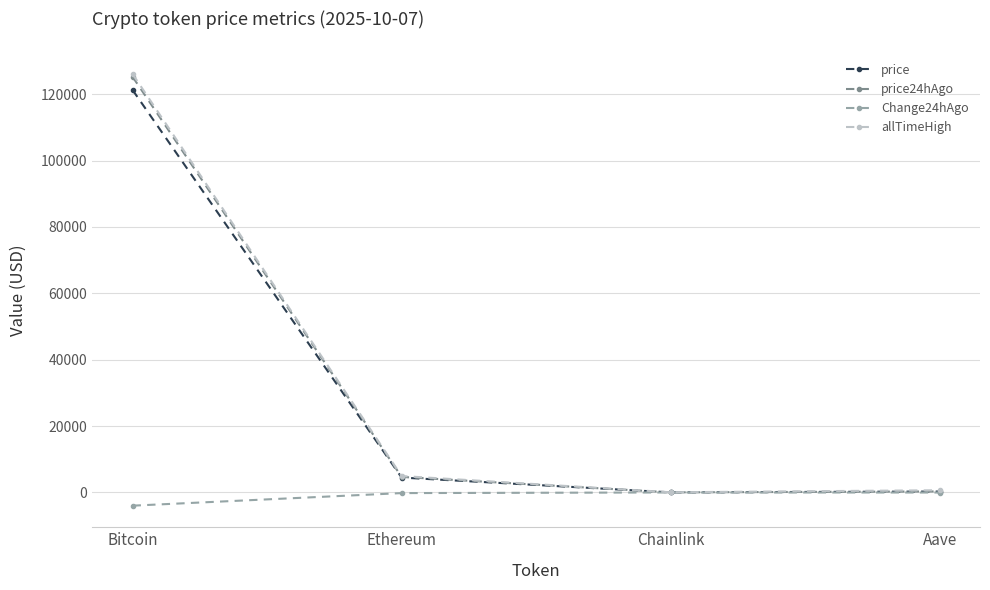

How many data points in price24hAgo are above 4682?

2